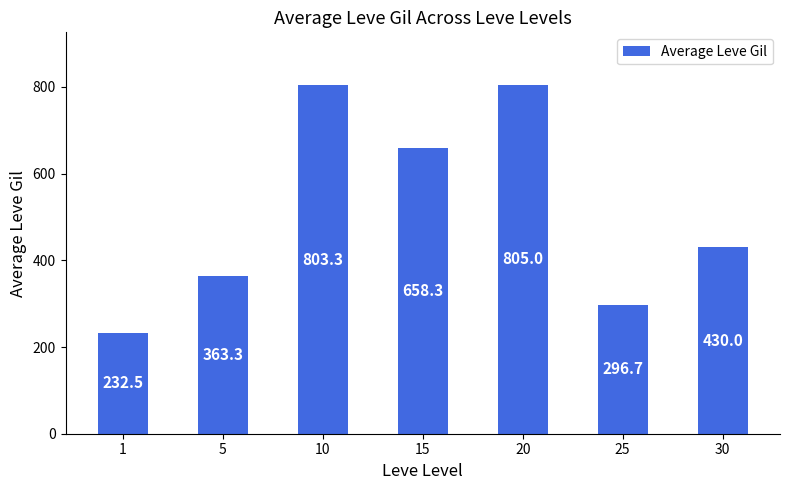

What is the average value?

512.7